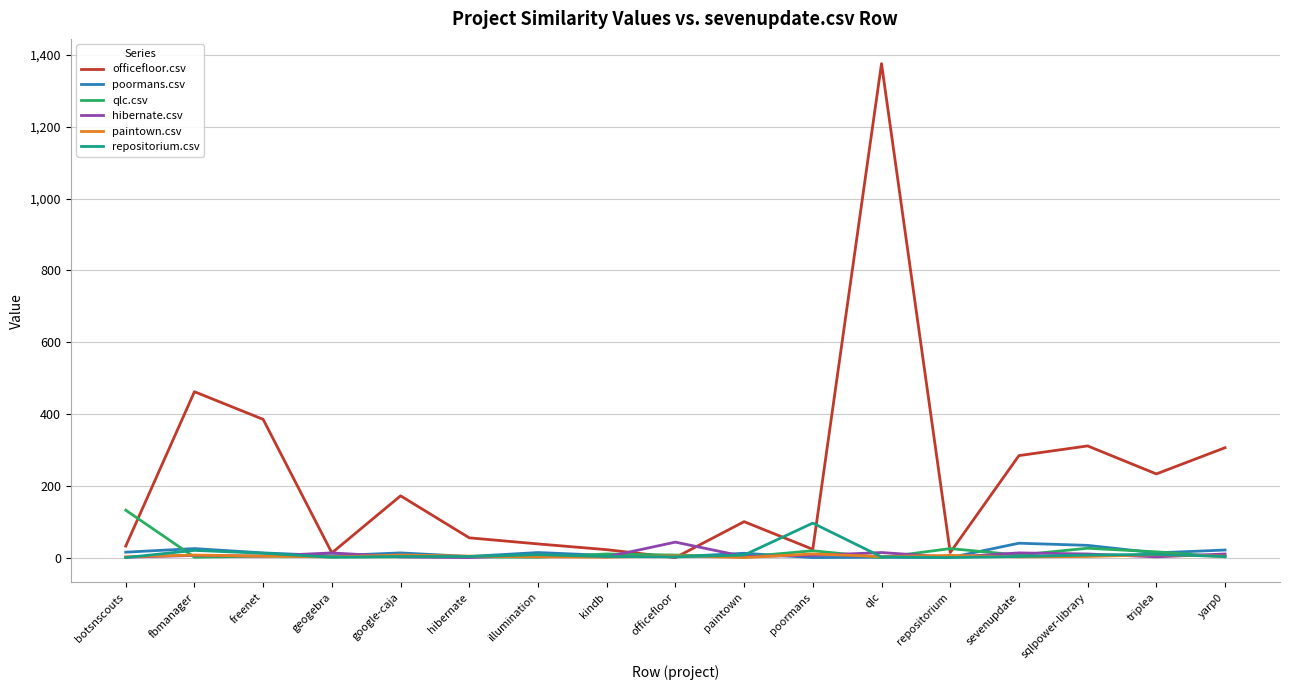

What value does the hibernate.csv series have at paintown?

3